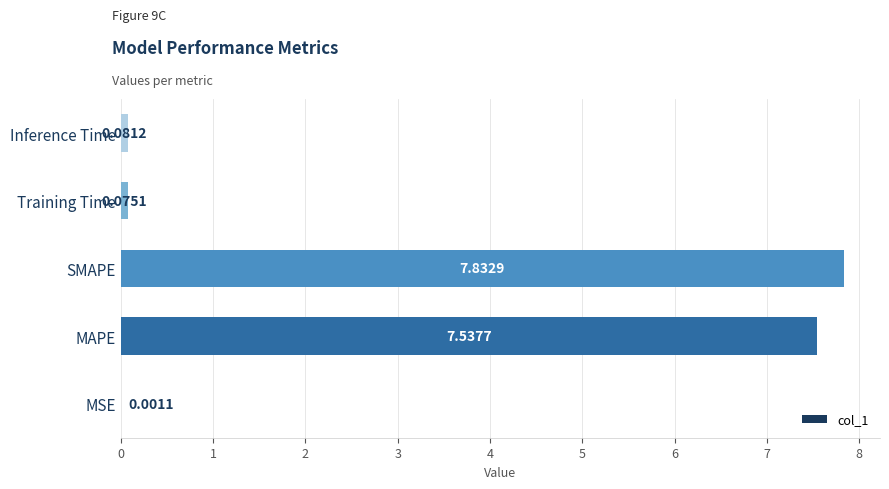

Are the bars horizontal?

Yes